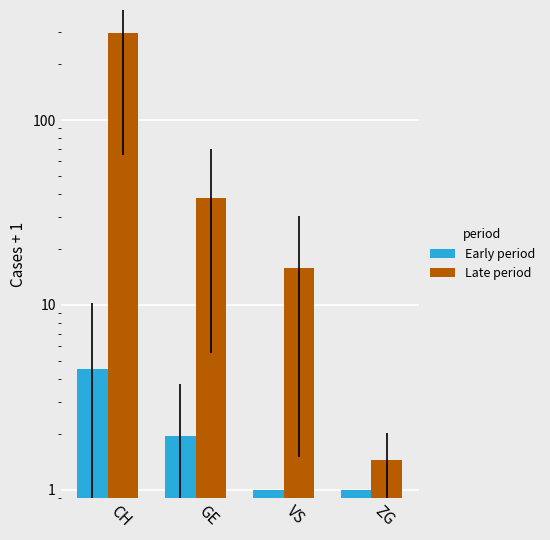

Where does the Late period series first go above 37?

CH